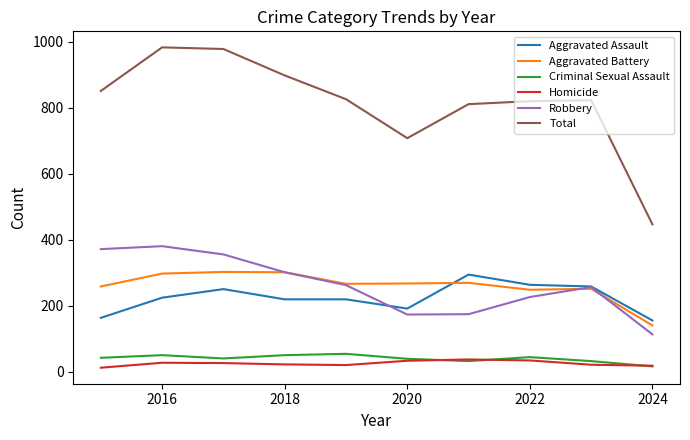

What is the highest value of the Criminal Sexual Assault series?

55